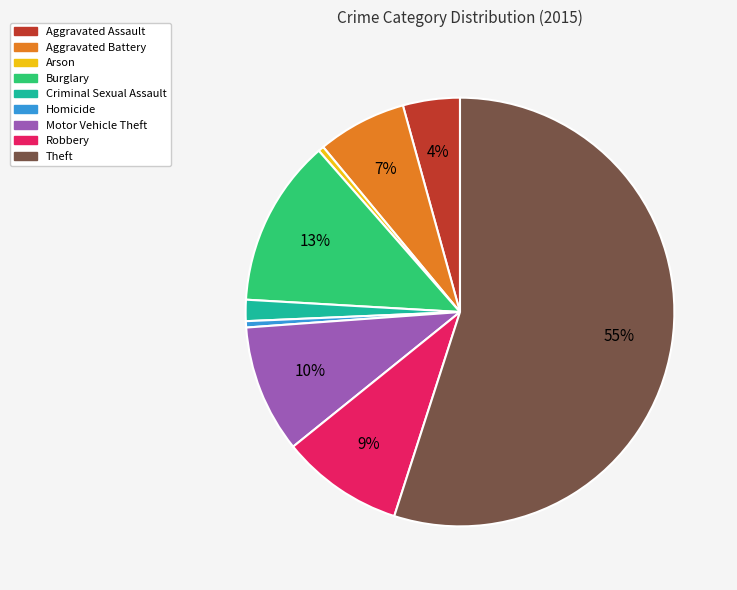

To the nearest percent, what percentage of the pie is Motor Vehicle Theft?

10%